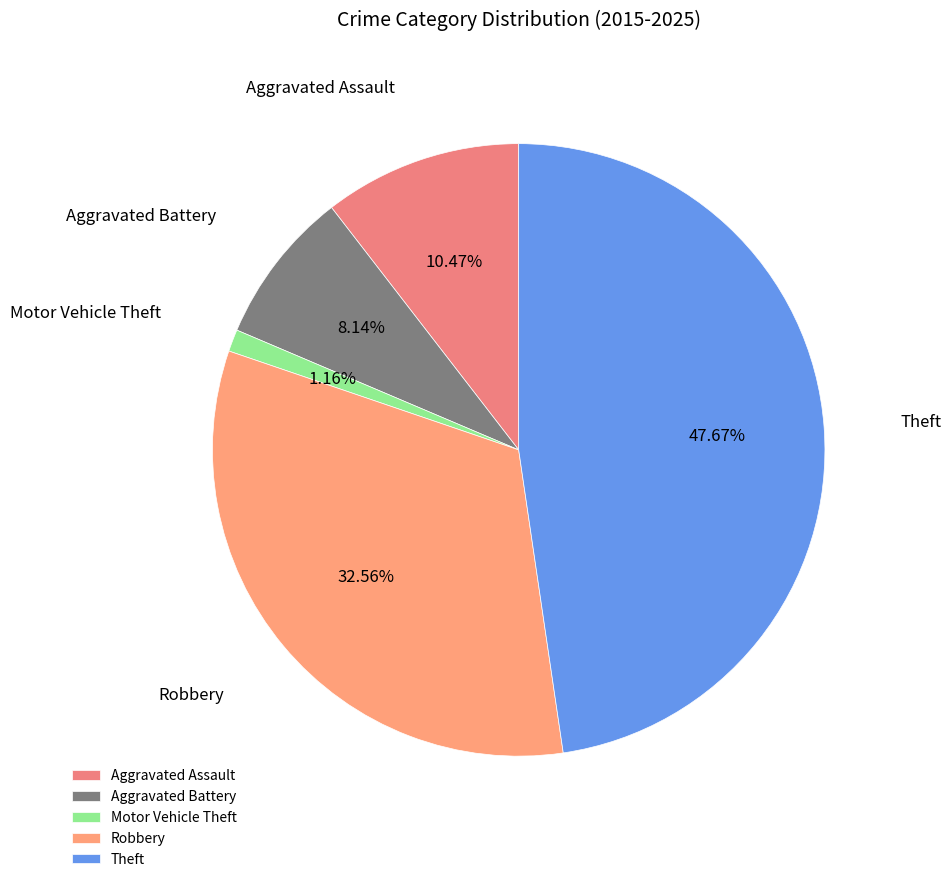

Between Robbery and Theft, which is larger?

Theft